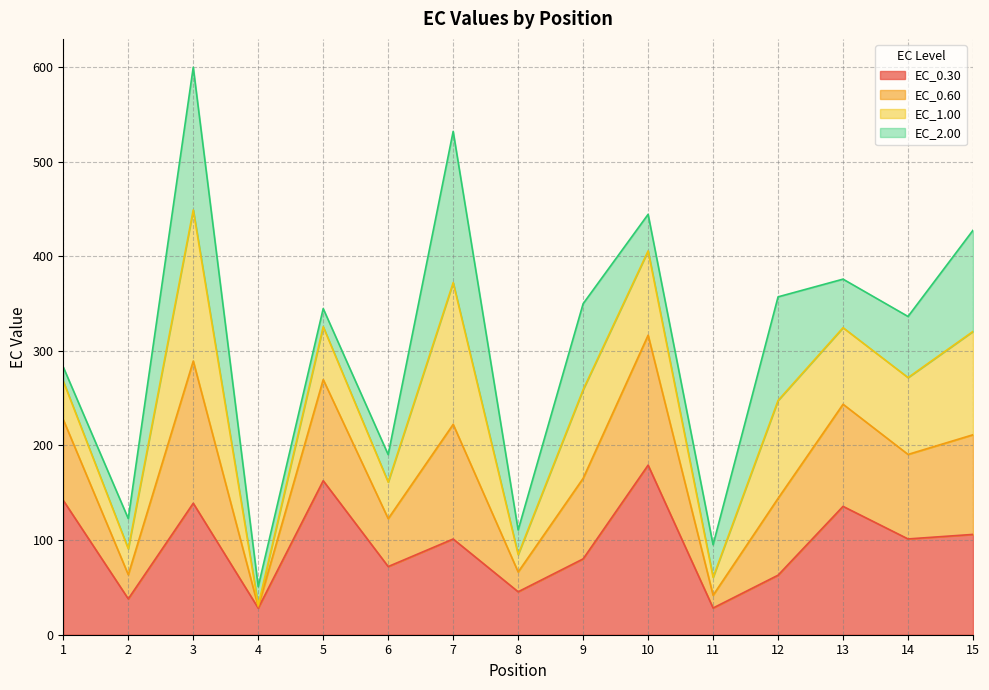

What are all the series names shown in the legend?

EC_0.30, EC_0.60, EC_1.00, EC_2.00